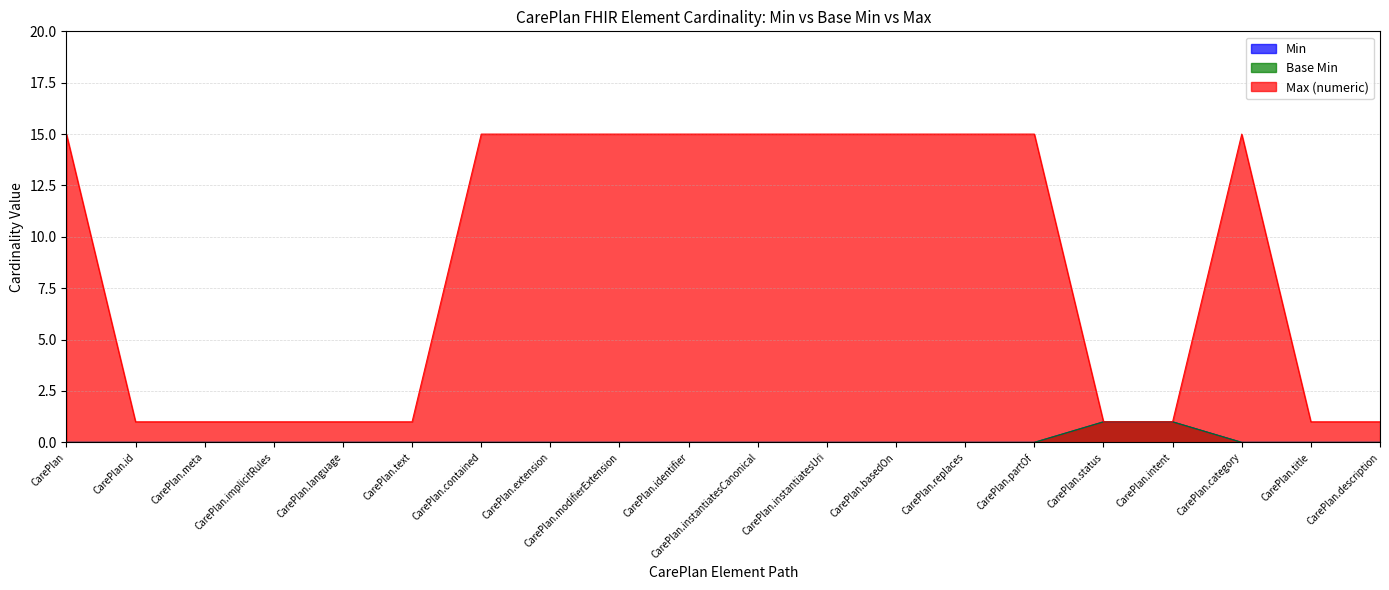

Rank the series by their maximum value, from lowest to highest.

Min, Base Min, Max (numeric)